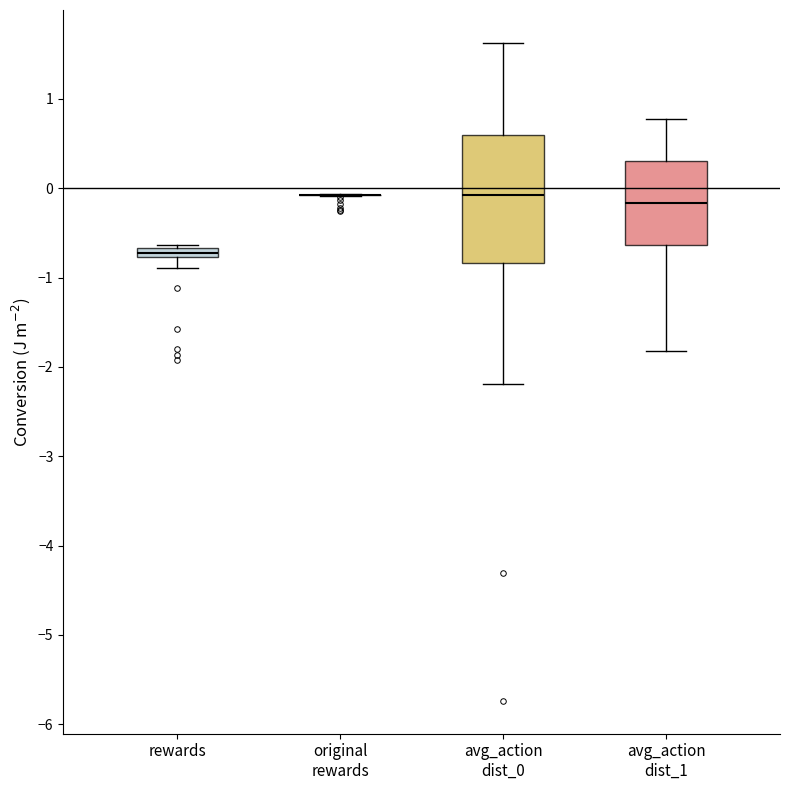

Which box is the tallest, from its lower edge to its upper edge?

avg_action dist_0